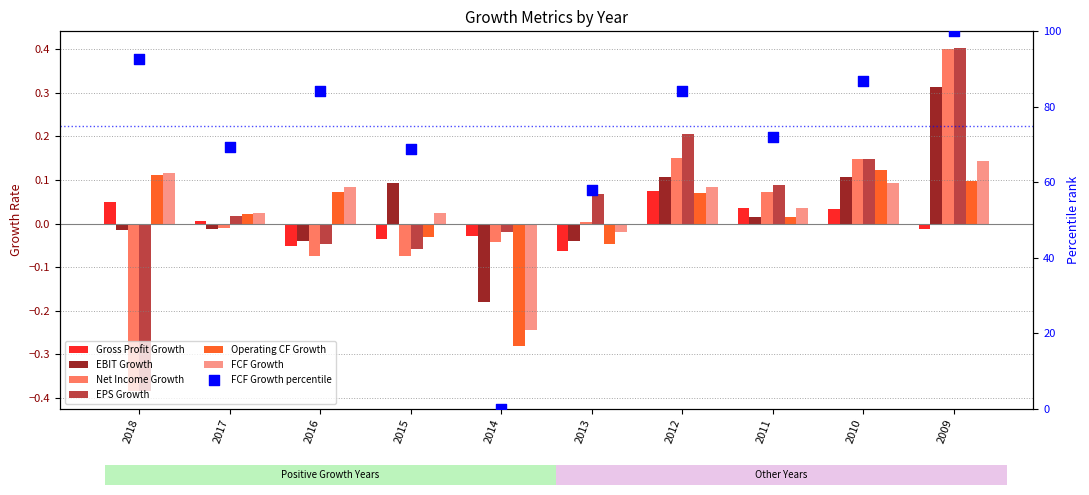

Which series has the largest total across all categories?

EPS Growth